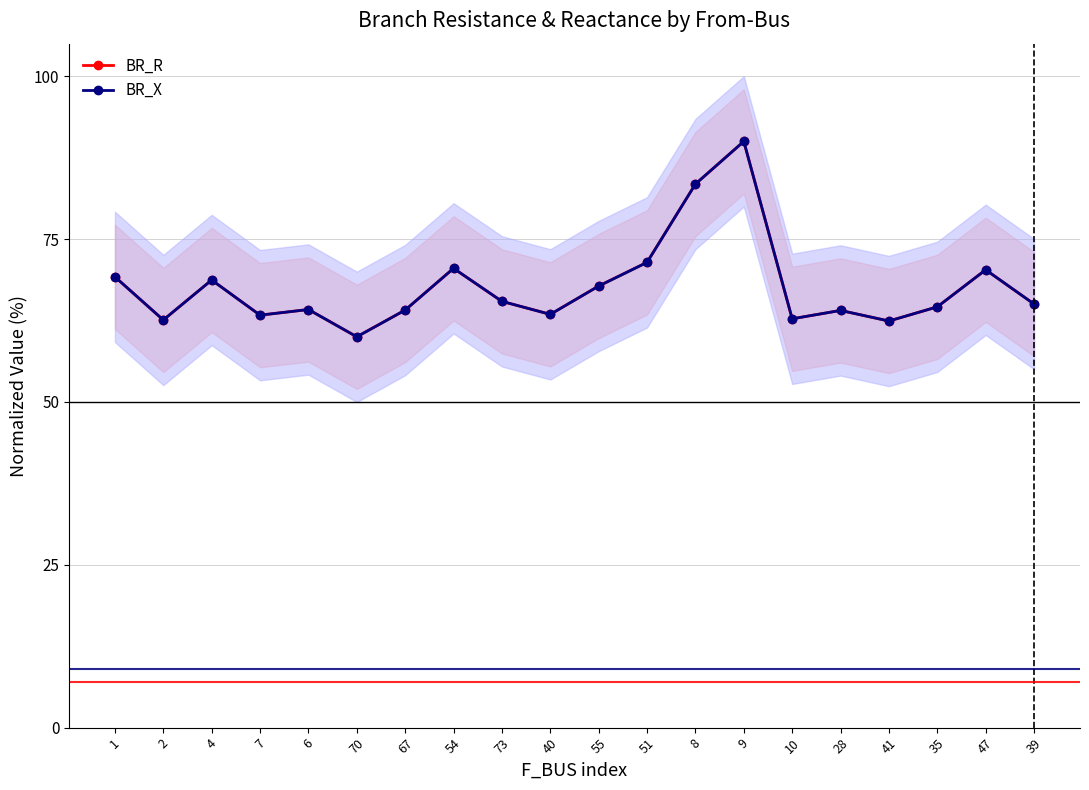

What is the total value across all series at 39?

130.1